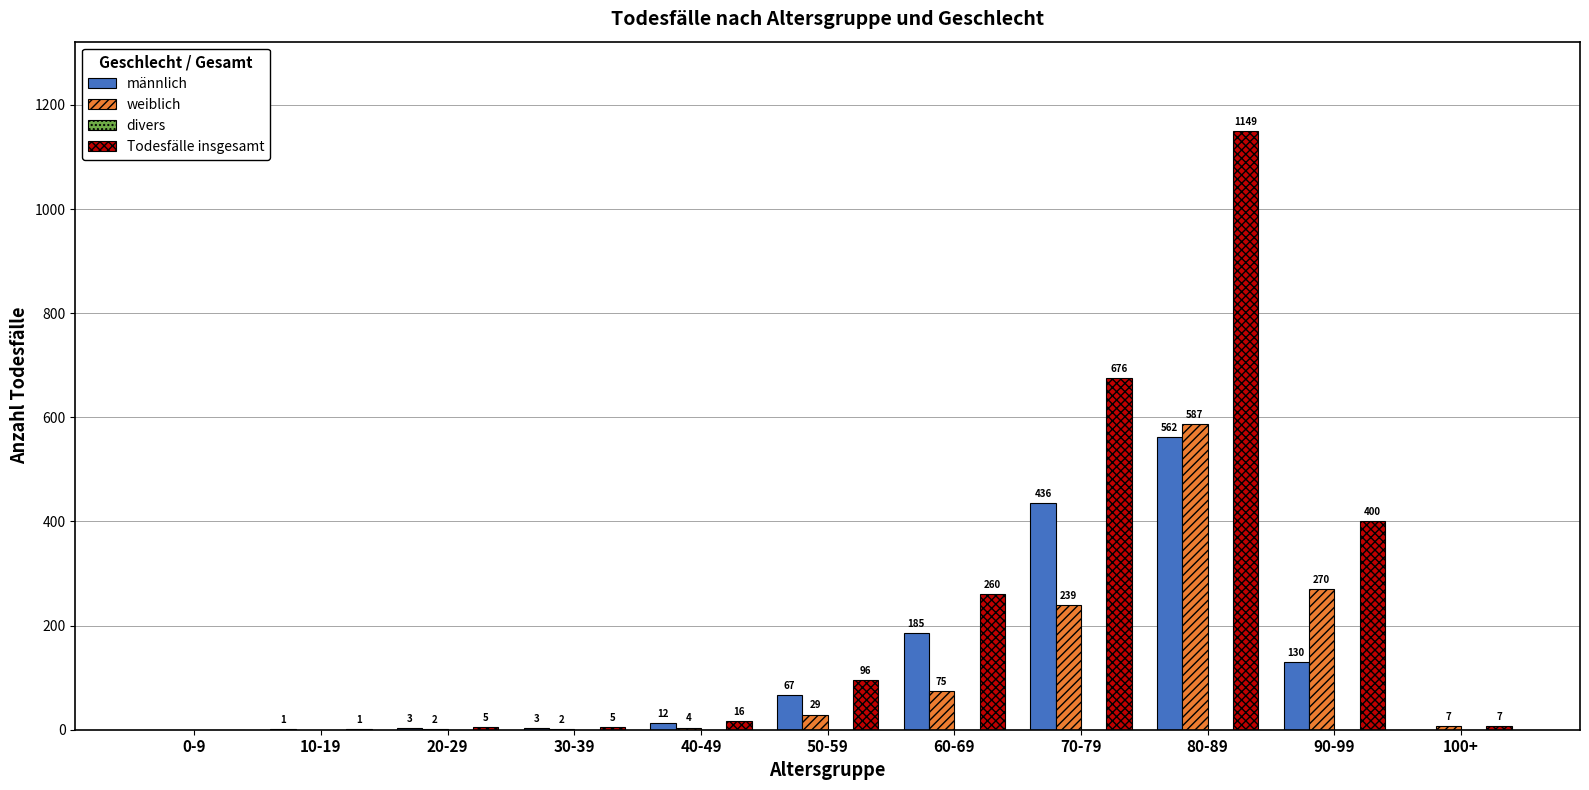

Which series changed the most between 60-69 and 100+?

Todesfälle insgesamt